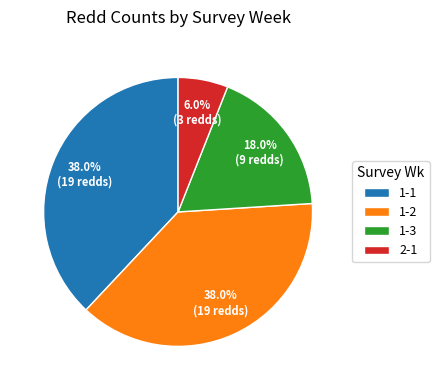

How many segments does this pie chart have?

4